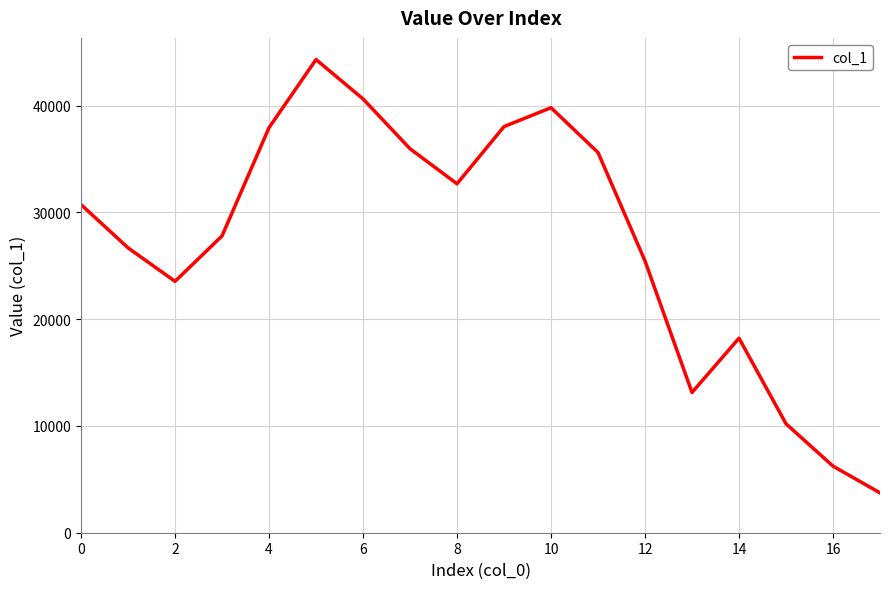

What is the greatest value displayed?

44310